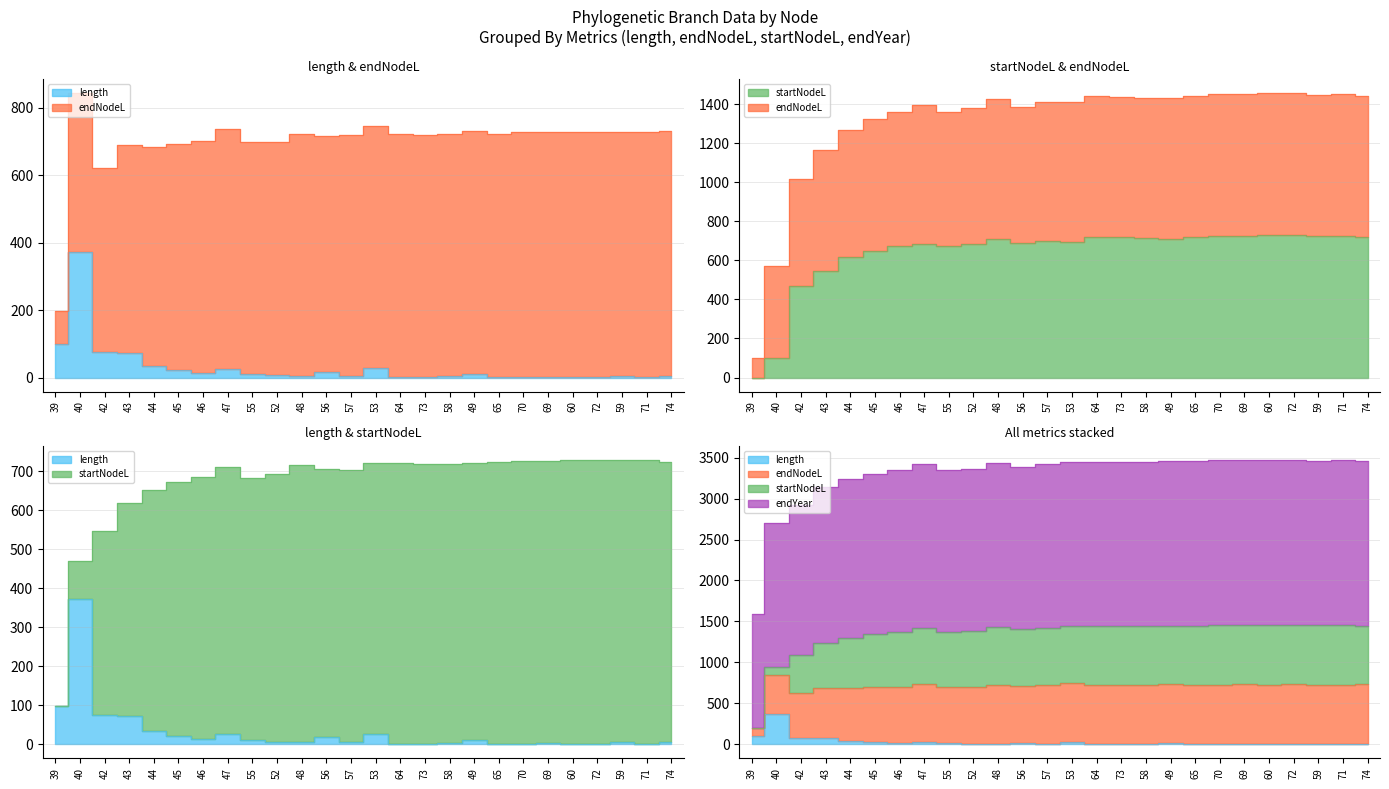

True or false: endYear and endNodeL cross at least once.

False